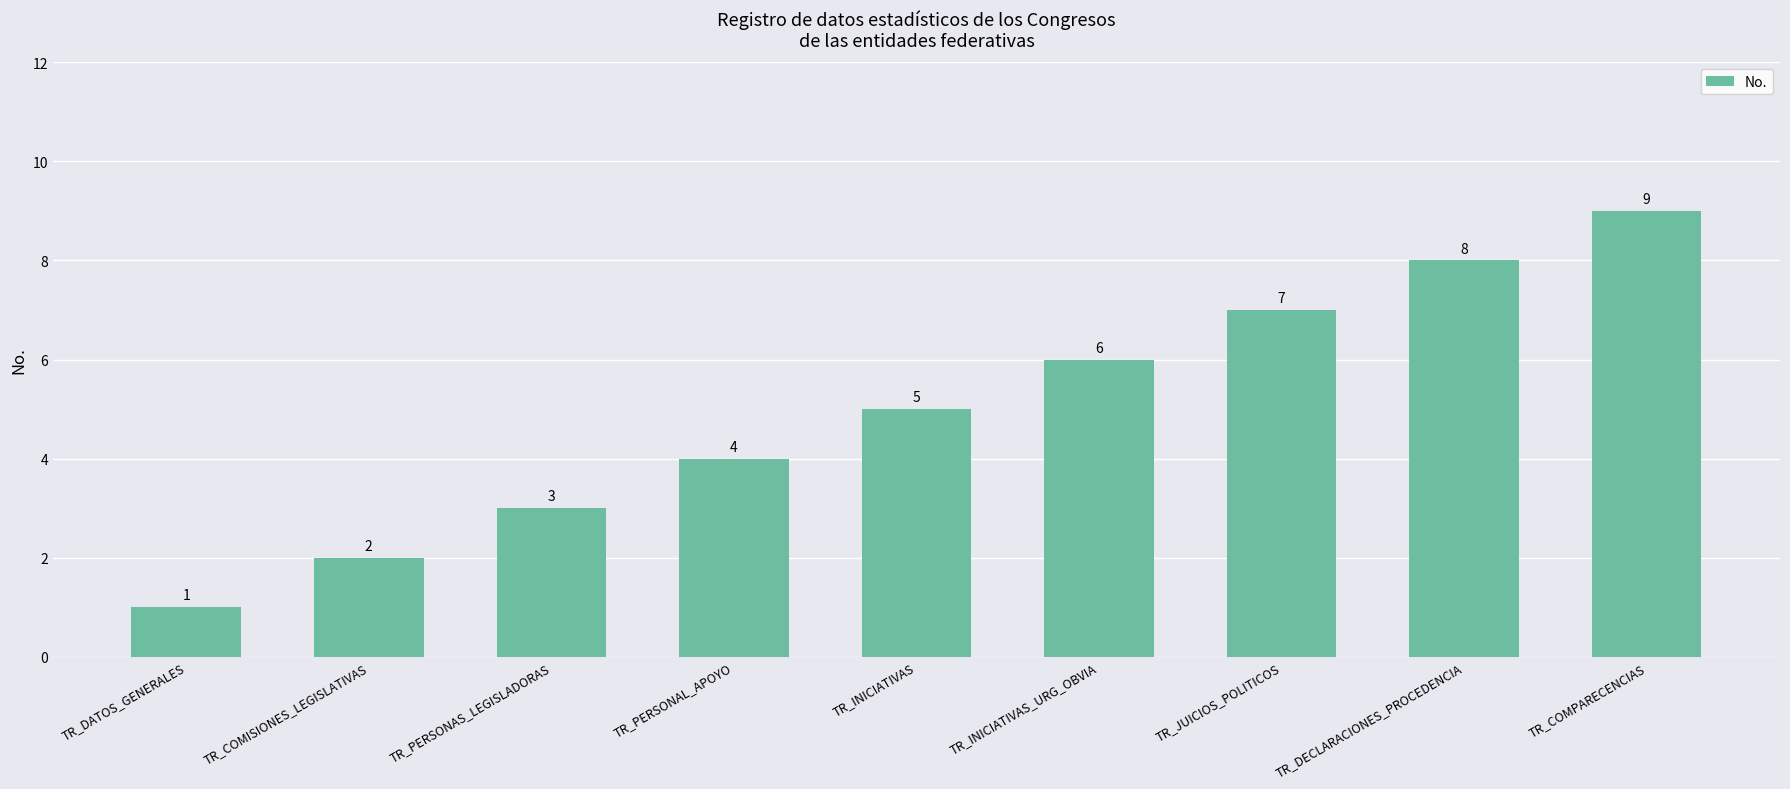

What is the difference between the values at TR_INICIATIVAS_URG_OBVIA and TR_PERSONAS_LEGISLADORAS?

3